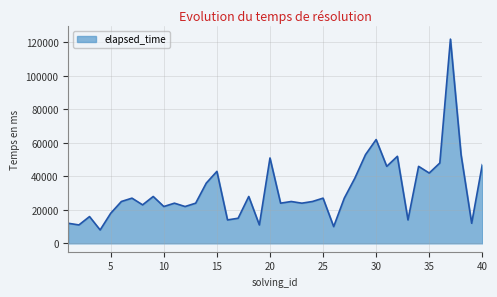

Reading right to left, what are all the values shown in this chart?

47000	12000	53000	122000	48000	42000	46000	14000	52000	46000	62000	53000	39000	27000	10000	27000	25000	24000	25000	24000	51000	11000	28000	15000	14000	43000	36000	24000	22000	24000	22000	28000	23000	27000	25000	18000	8000	16000	11000	12000